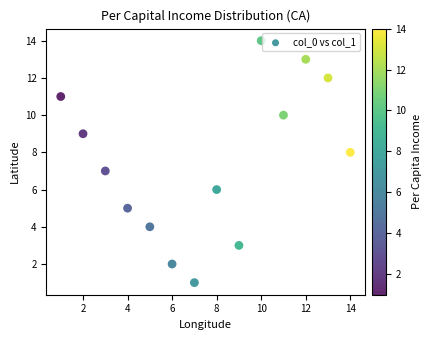

What is the range of Y values (max minus min)?

13